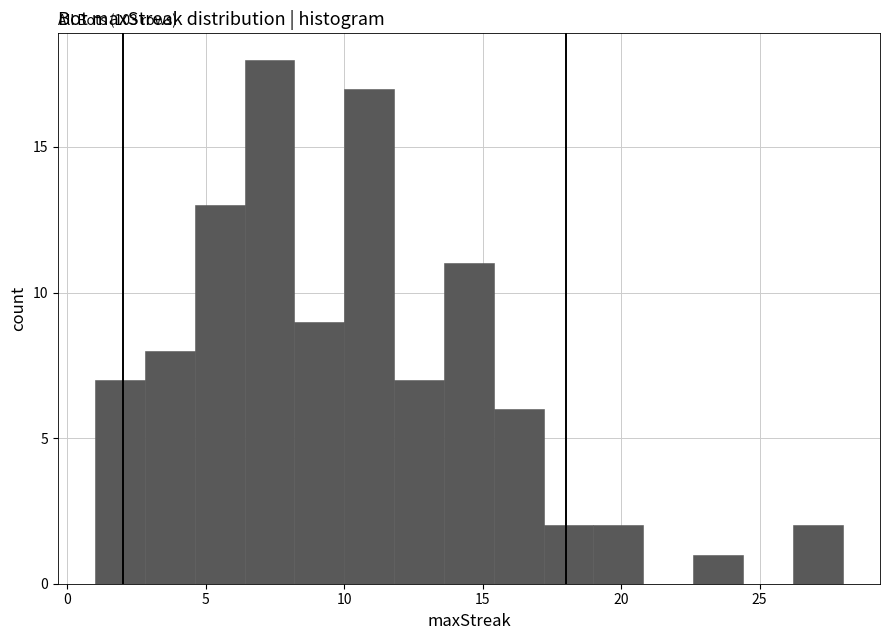

Around what value on the x-axis is the tallest bar? Give the approximate position of its centre, as read against the axis.

7.5